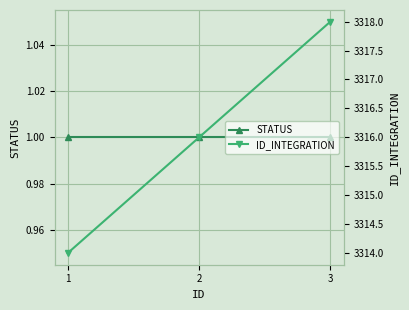

What is the difference between the ID_INTEGRATION values at 3 and 2?

2